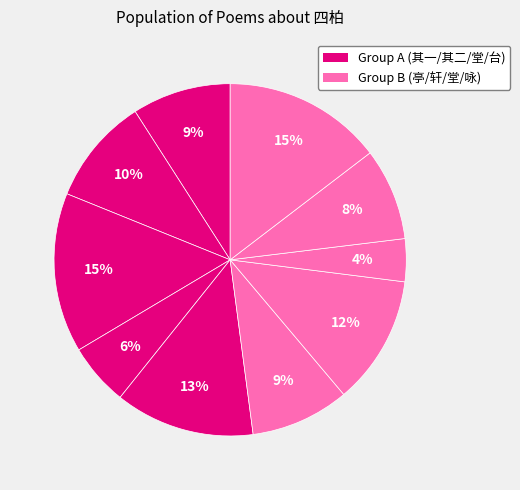

Count the number of slices in the pie.

10